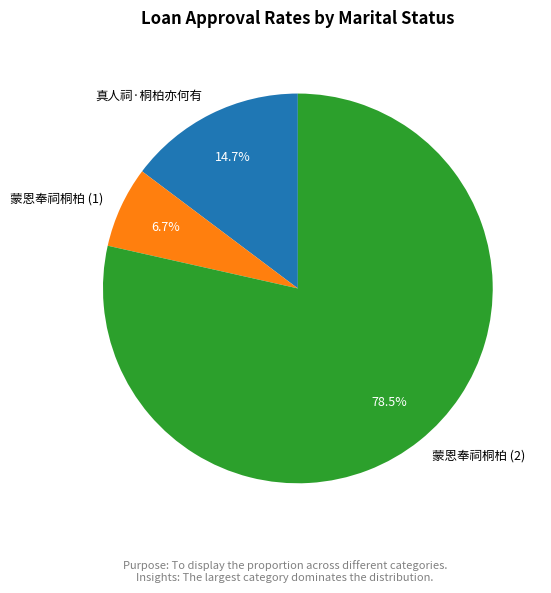

What is the ratio of the value at 蒙恩奉祠桐柏 (1) to the value at 真人祠·桐柏亦何有?

0.5